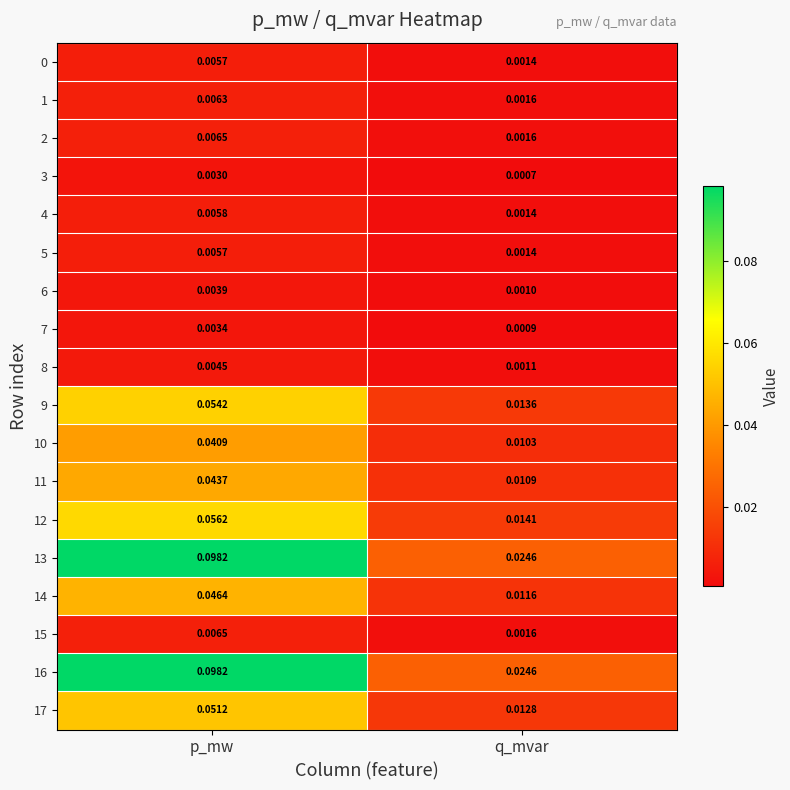

Which label corresponds to the smallest value in the chart?

q_mvar